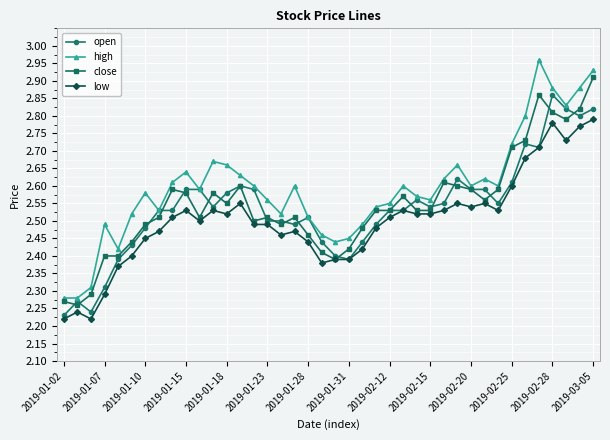

How many lines are shown in the chart?

4